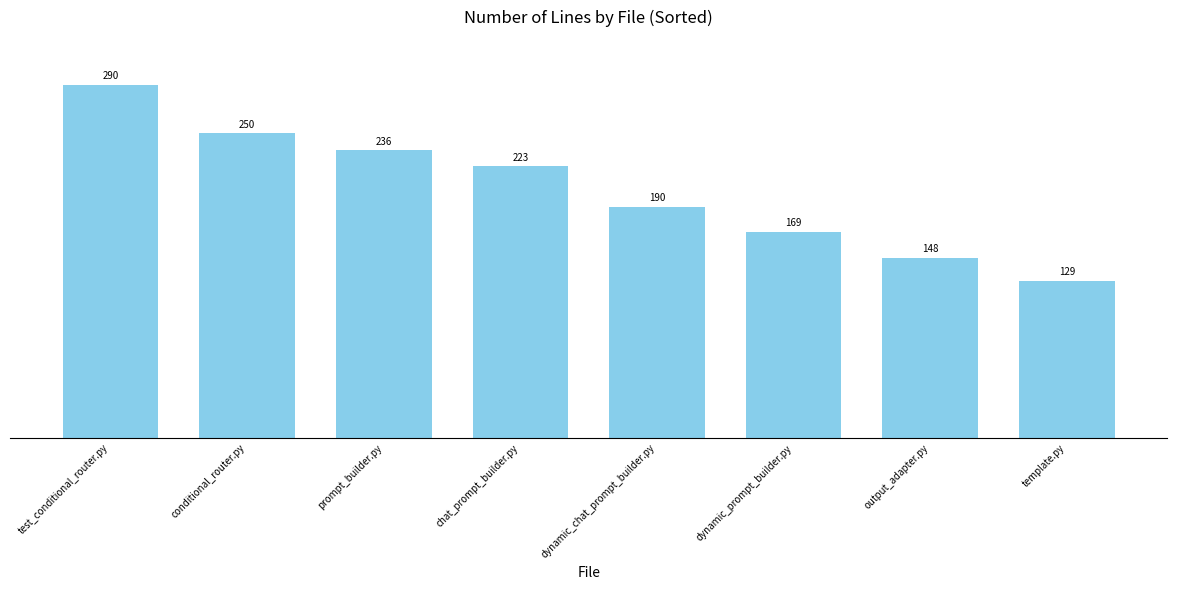

What is the difference between the values at prompt_builder.py and test_conditional_router.py?

54